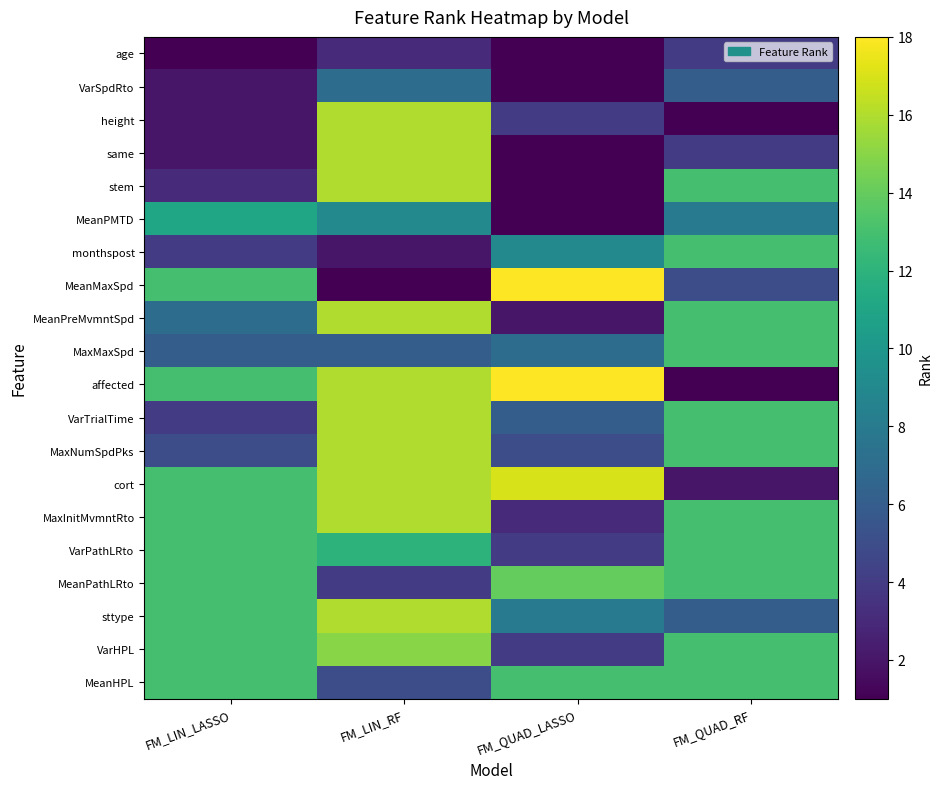

Which series has the largest total across all categories?

affected